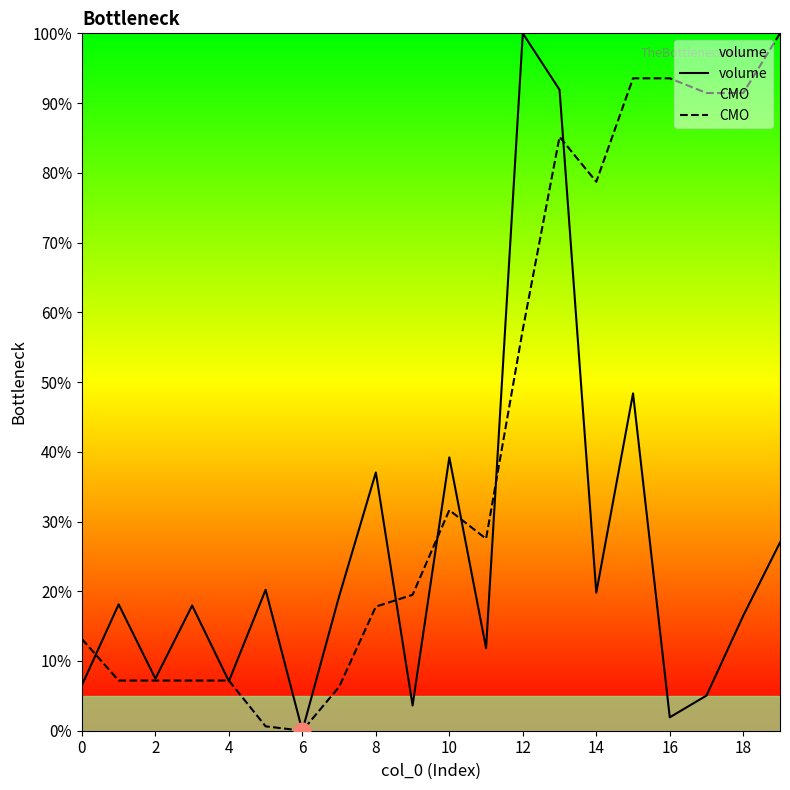

Is it true that volume equals 2.3 at 17?

False